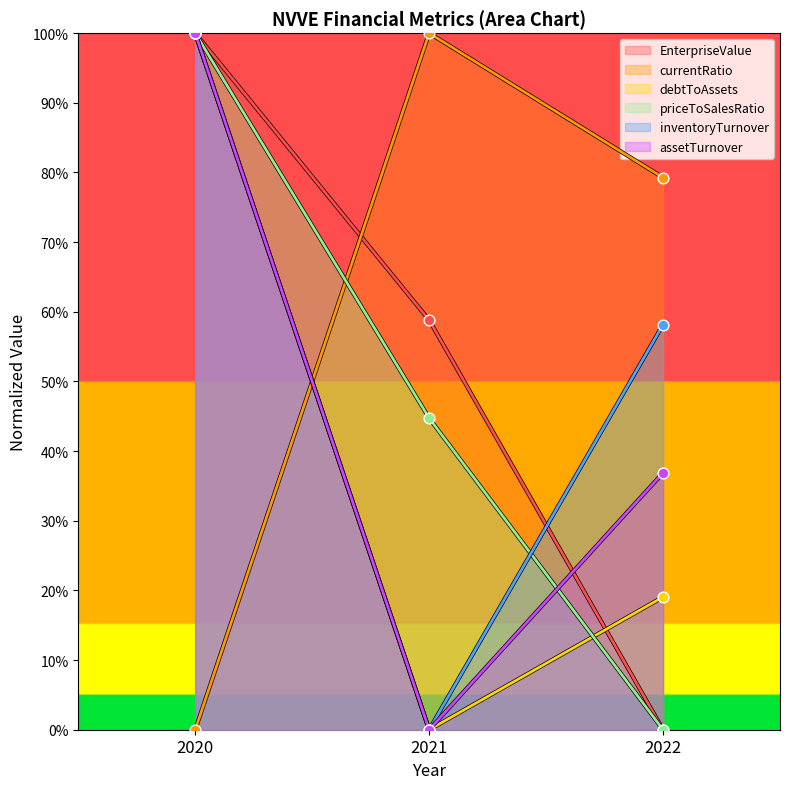

Which series has the largest Y range (max minus min)?

EnterpriseValue